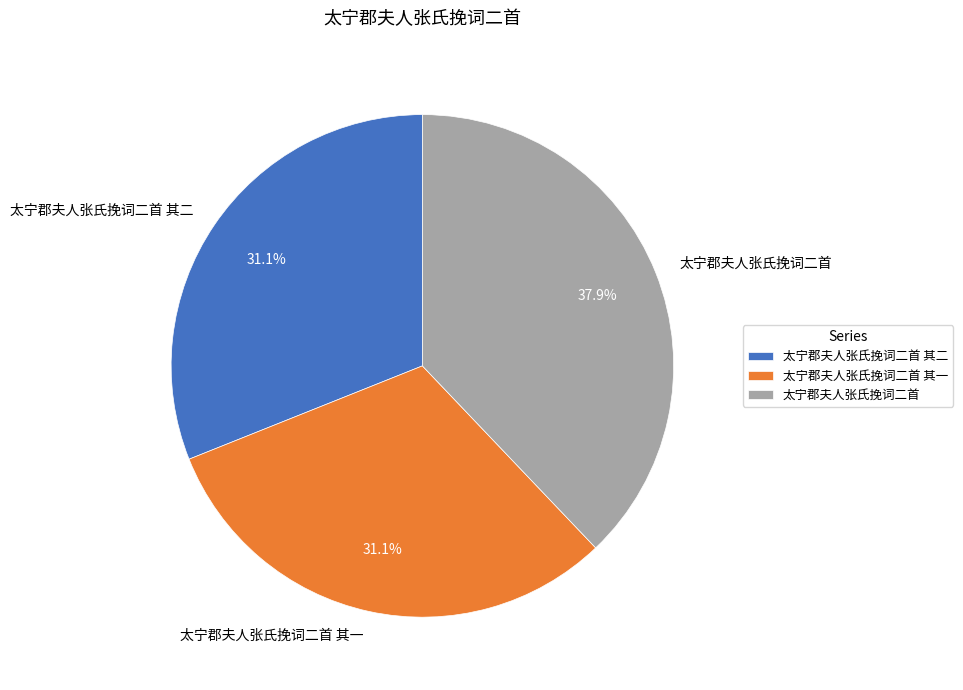

What is the largest slice in the pie chart?

太宁郡夫人张氏挽词二首